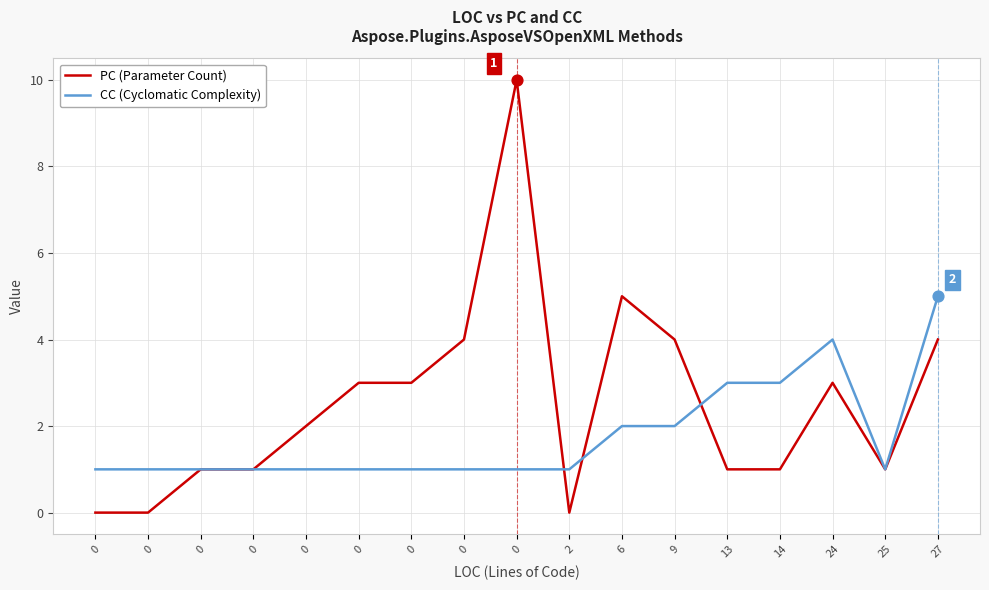

What are all the series names shown in the legend?

PC (Parameter Count), CC (Cyclomatic Complexity)